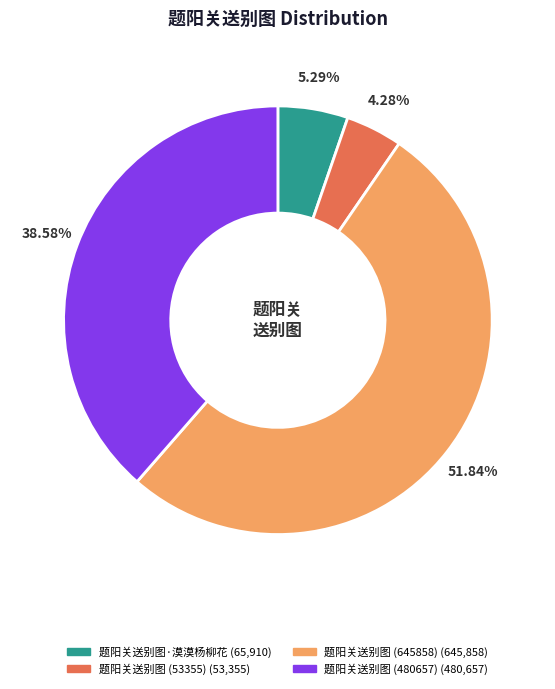

How many slices are in this pie chart?

4